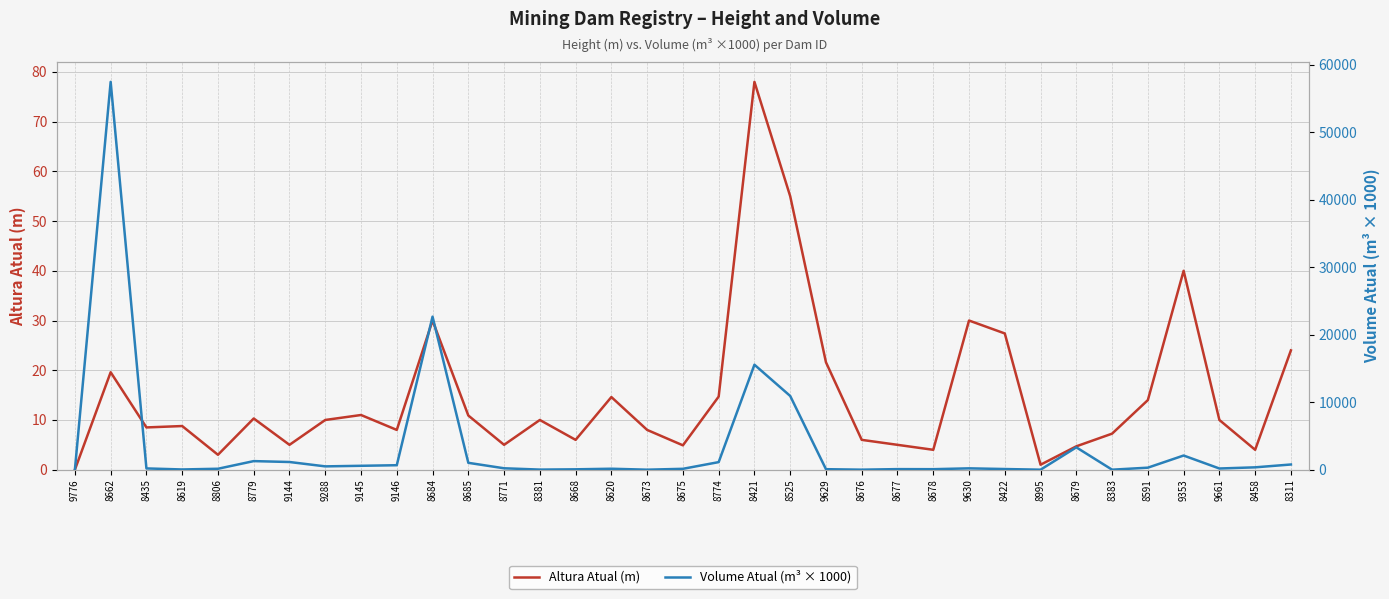

True or false: Volume Atual (m³ × 1000) has more than 2 interior local peaks.

True